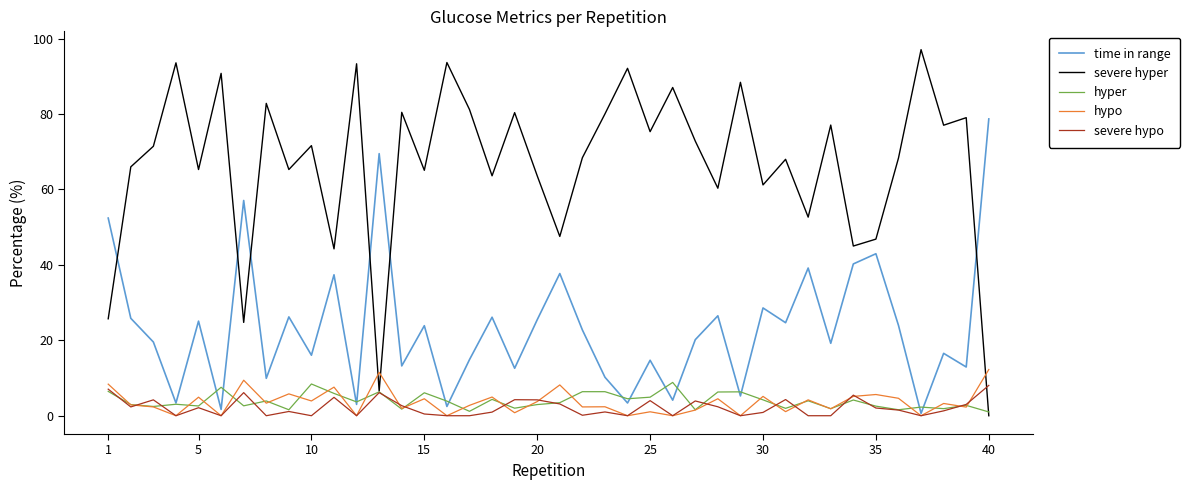

After their last crossing, which series has the higher values: time in range or severe hyper?

time in range